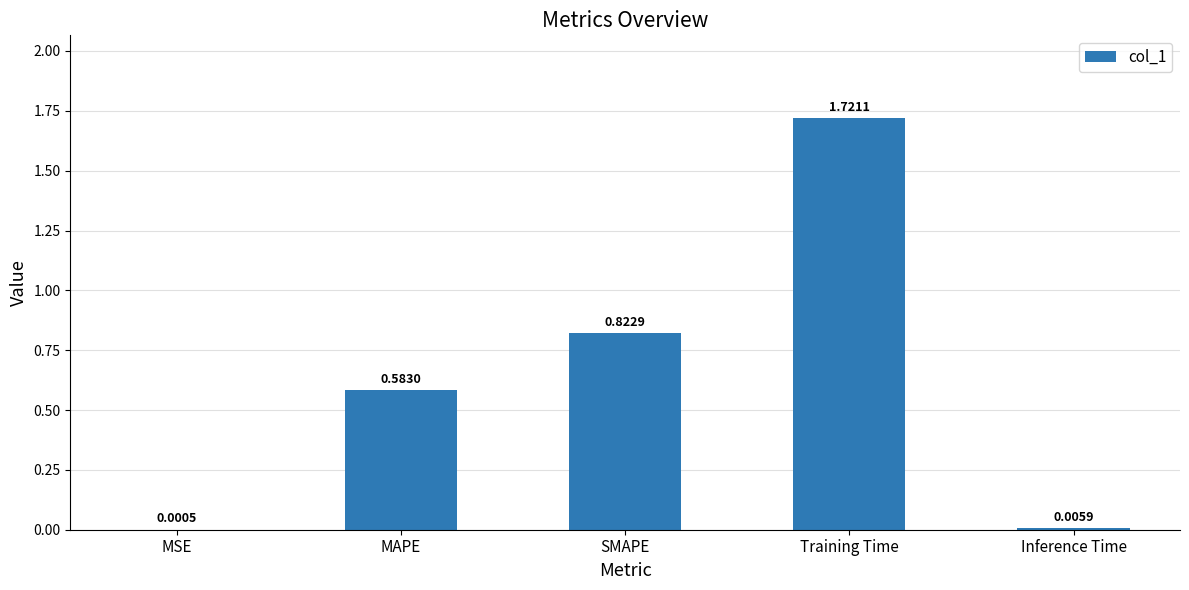

Between Training Time and Inference Time, which is larger?

Training Time